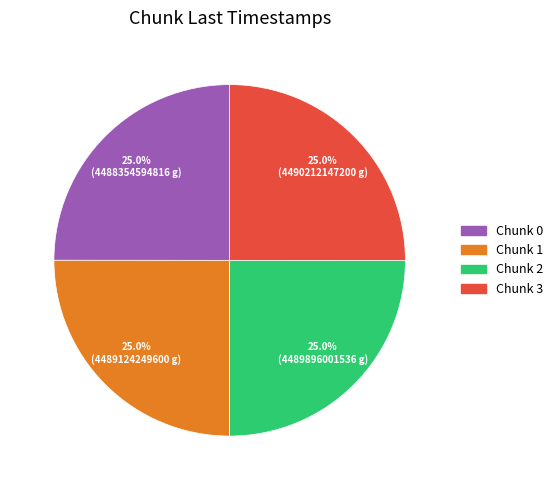

Is there any slice that represents more than half of the pie?

No